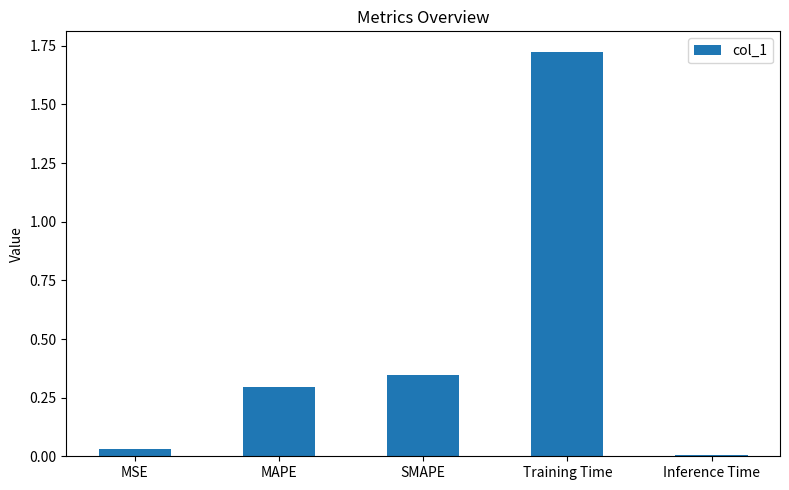

The value at MAPE is 0.4. True or false?

False